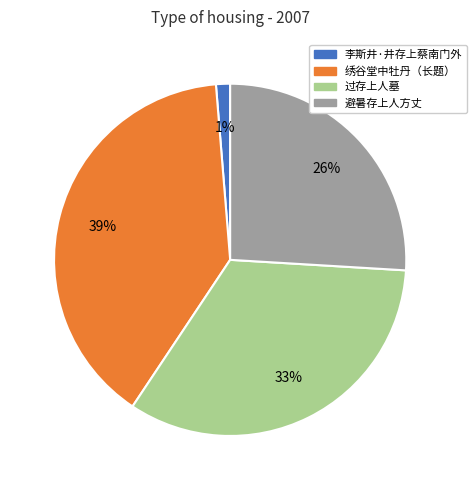

What is the ratio of the value at 过存上人墓 to the value at 绣谷堂中牡丹（长题）?

0.8